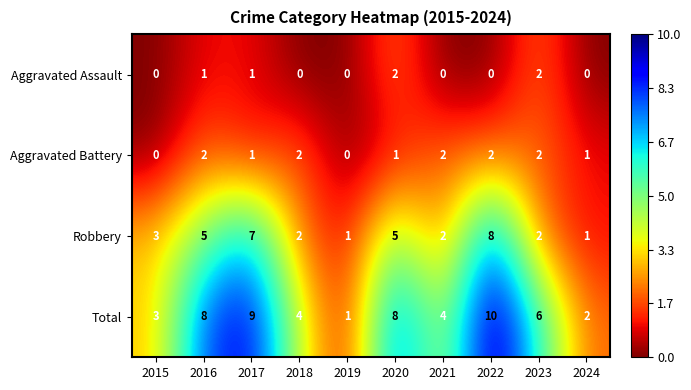

Which series has the widest spread of values?

Total